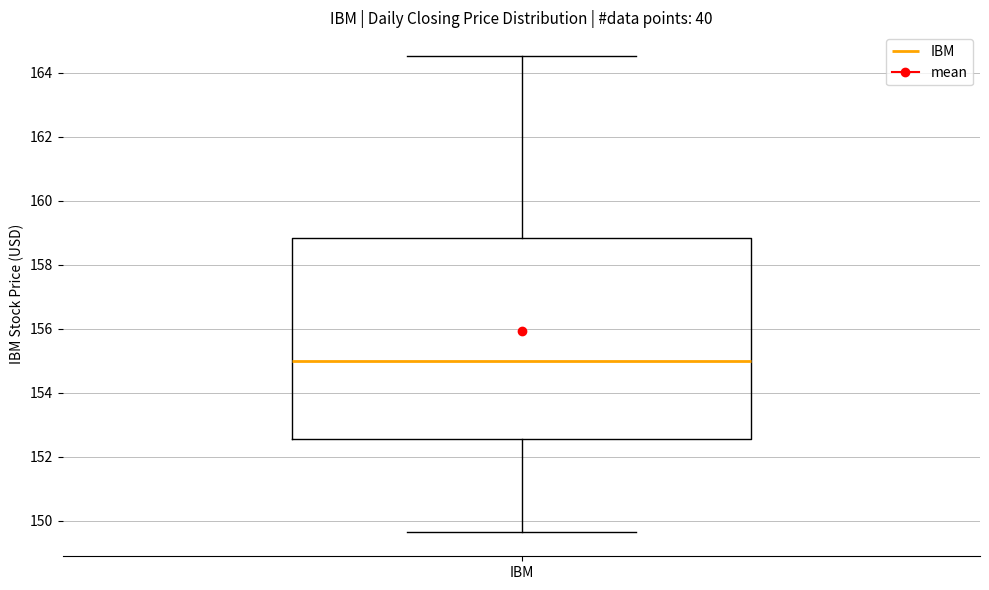

Where is the upper edge of the box for IBM on the y-axis? The values are not printed on the chart, so give them approximately, as read against the axis.

158.8